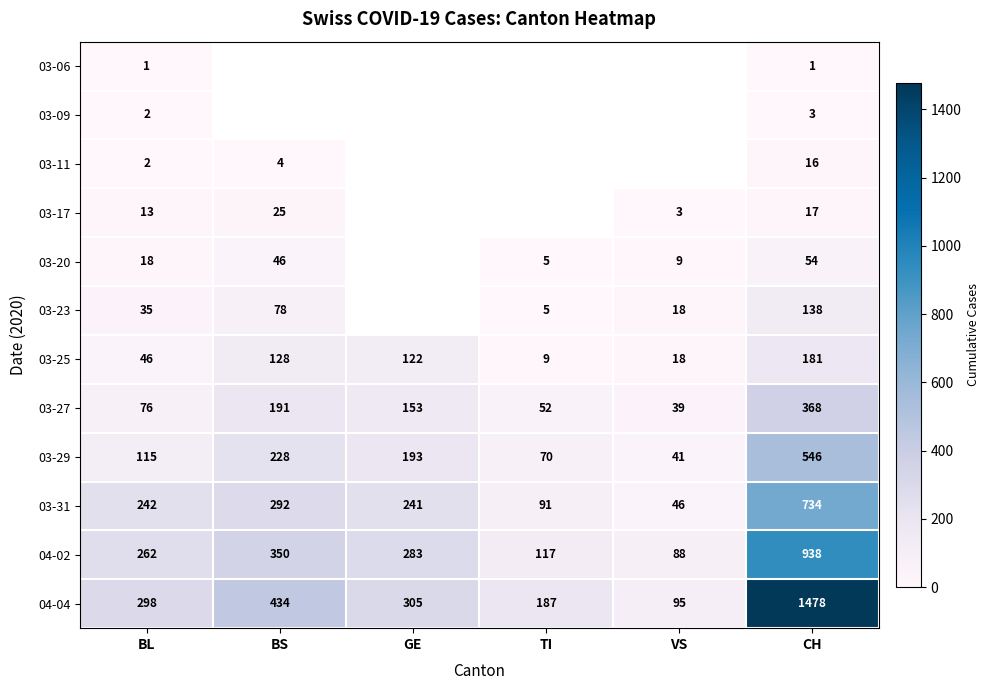

Which category has the lowest value in the 03-29 series?

VS